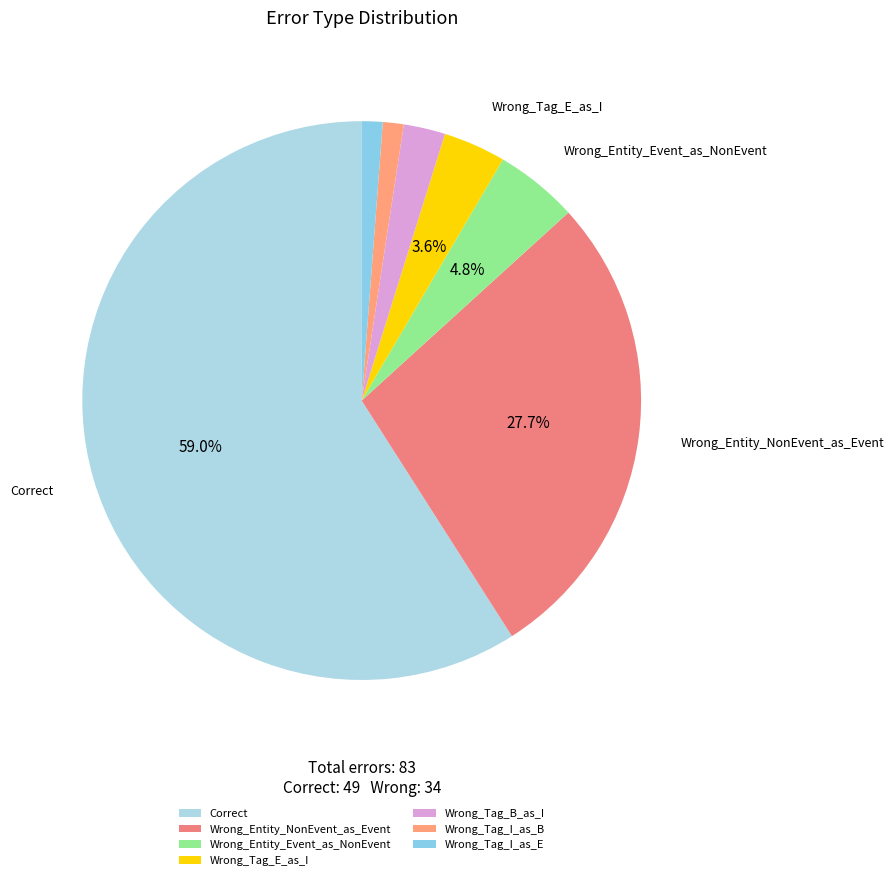

Combined, what portion of the pie is Correct and Wrong_Tag_E_as_I?

62.7%